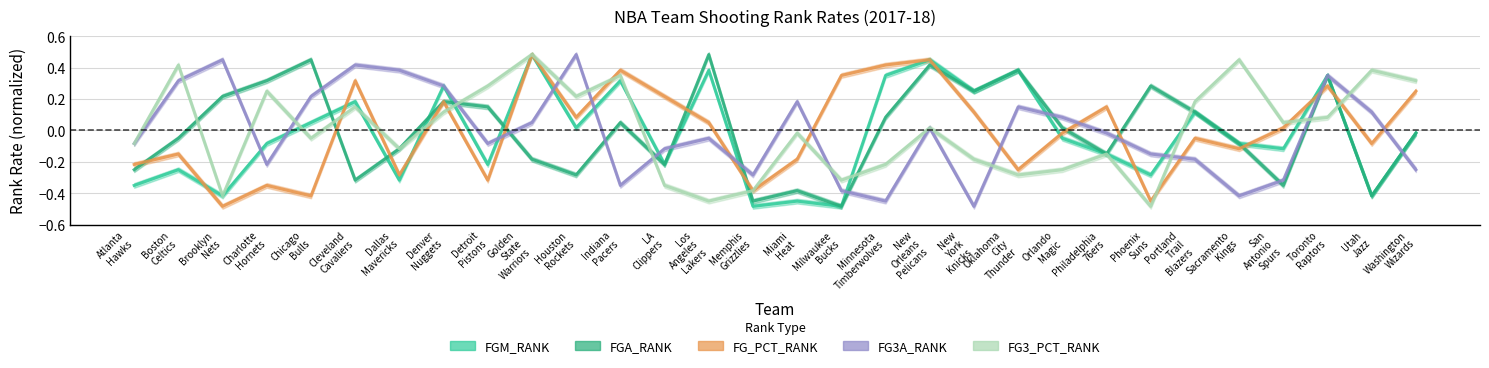

How many negative values does the FGM_RANK series have?

17